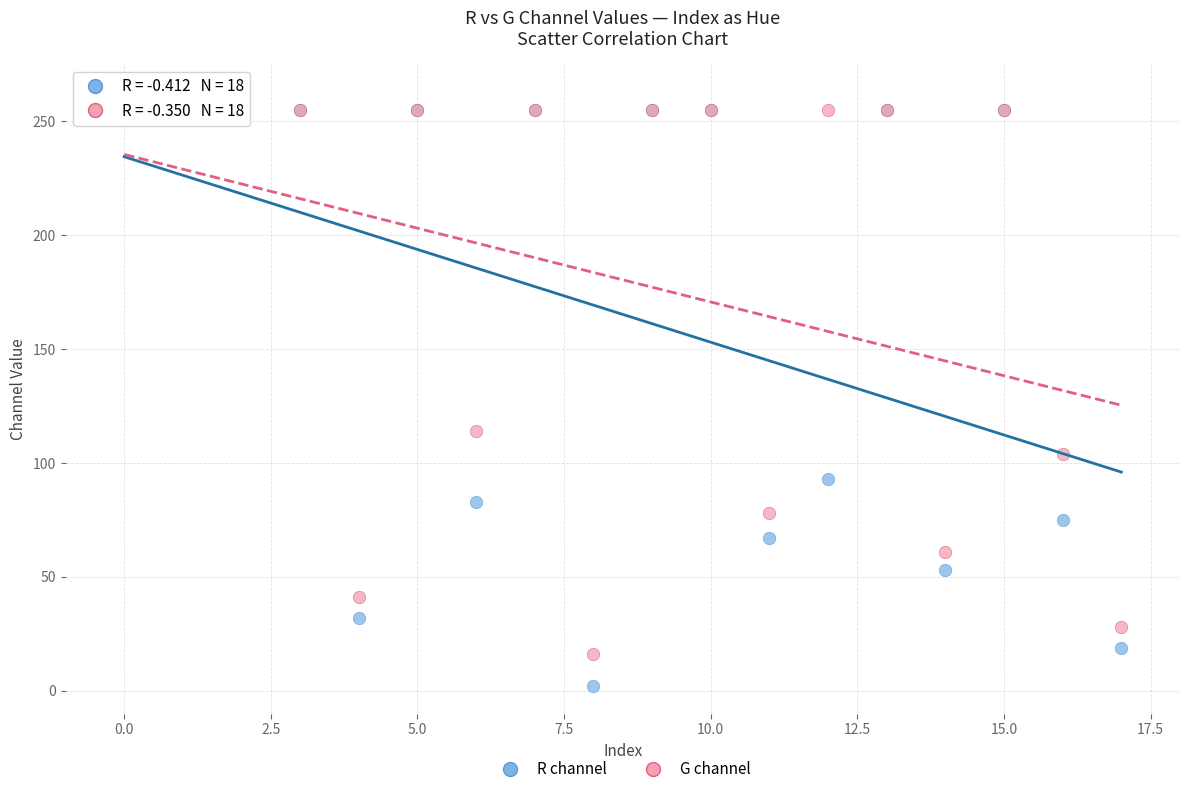

Across all series, what Y value is closest to 128?

114